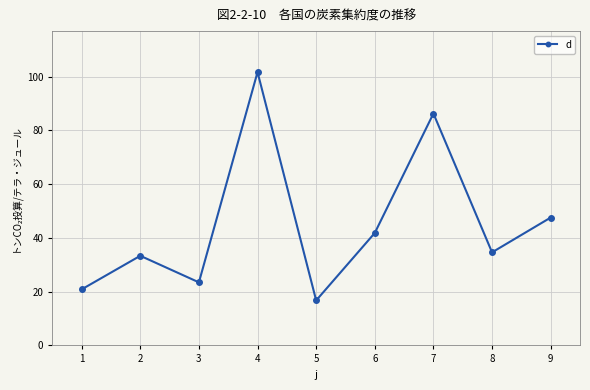

True or false: the data shows 16.7 at 5.

True